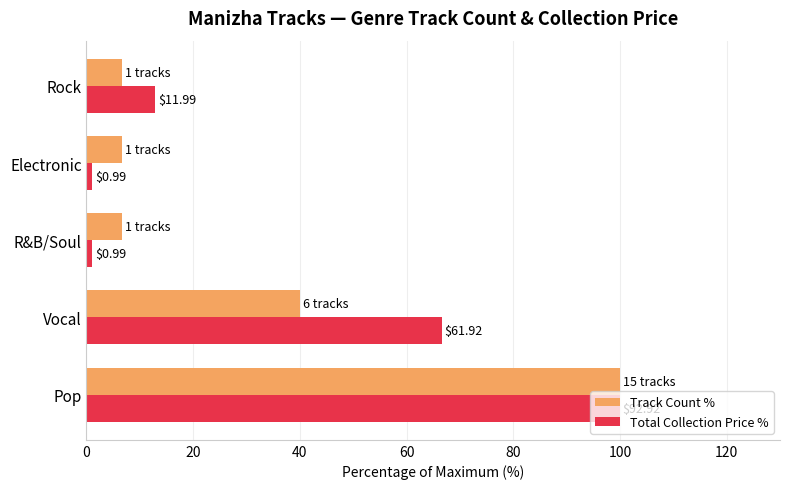

What is the value of the Track Count % bar at the 1st from the left?

100.0